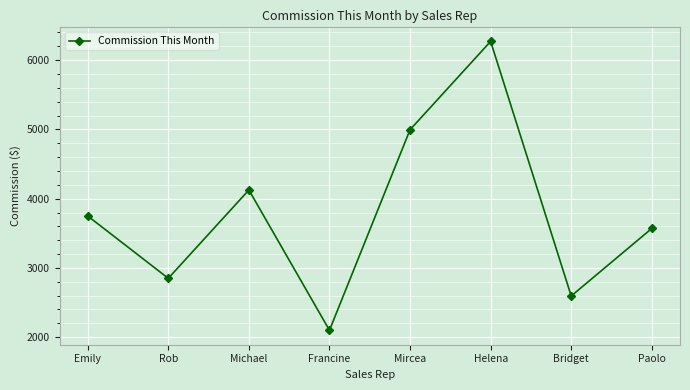

What is the label of the 4th point from the left?

Francine